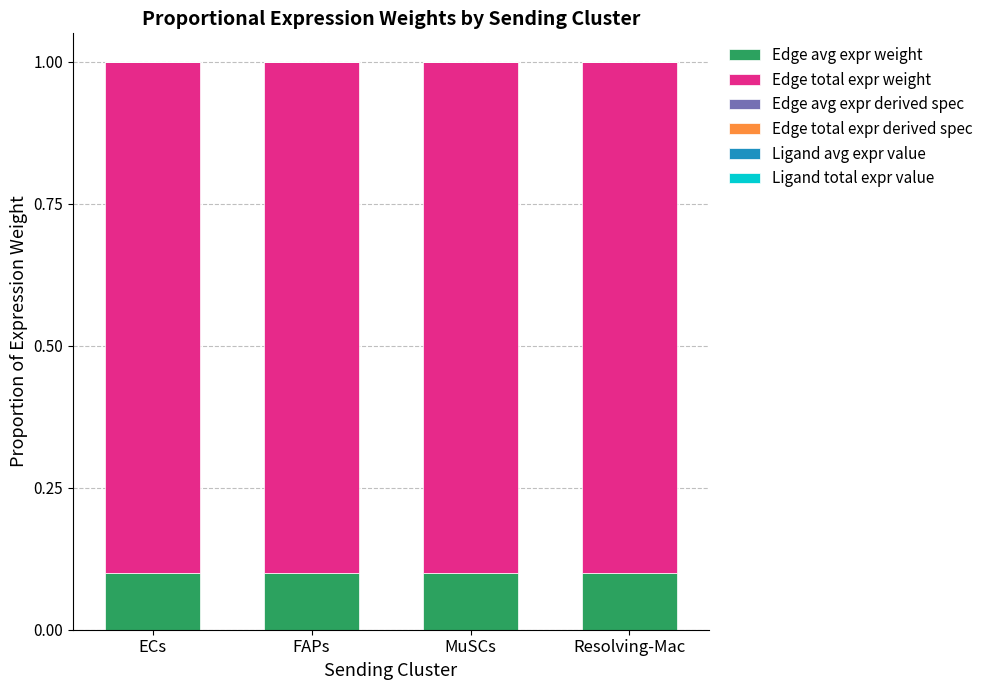

How many data points does each series have?

4